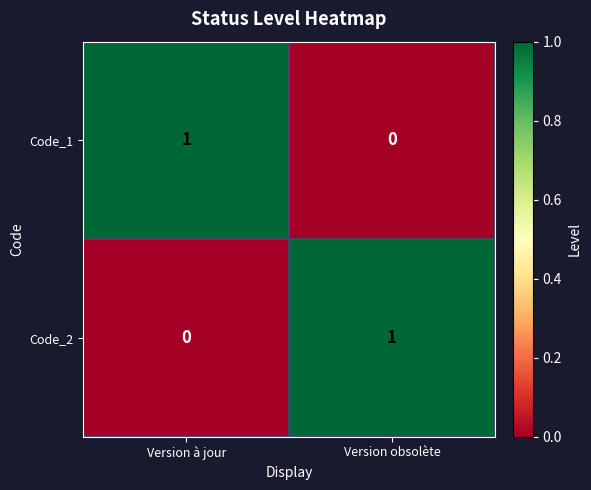

What is the total value across all series at Version obsolète?

1